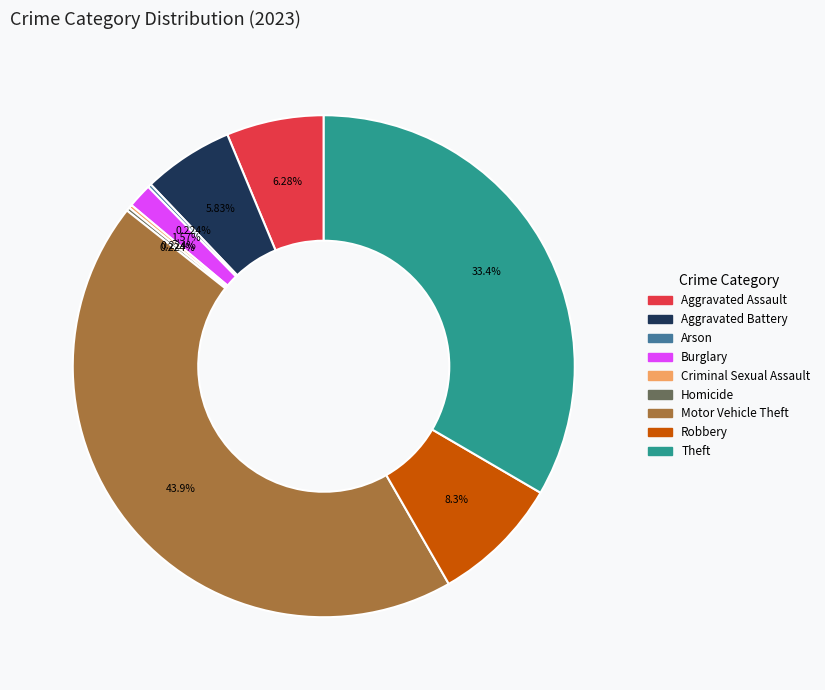

Does Burglary represent more than half of the total?

No